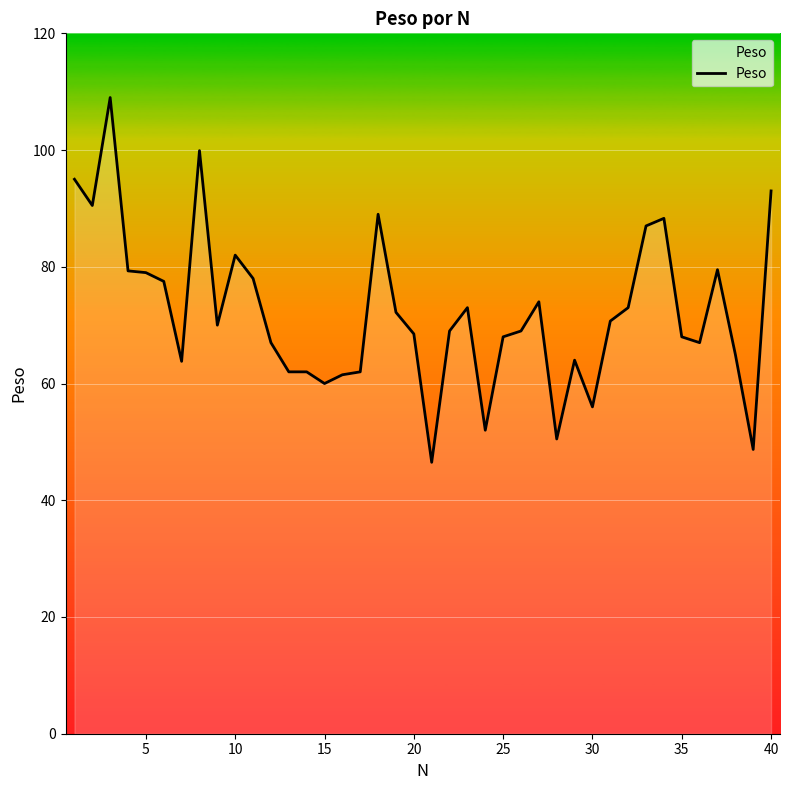

What is the difference between the maximum and minimum values?

62.5